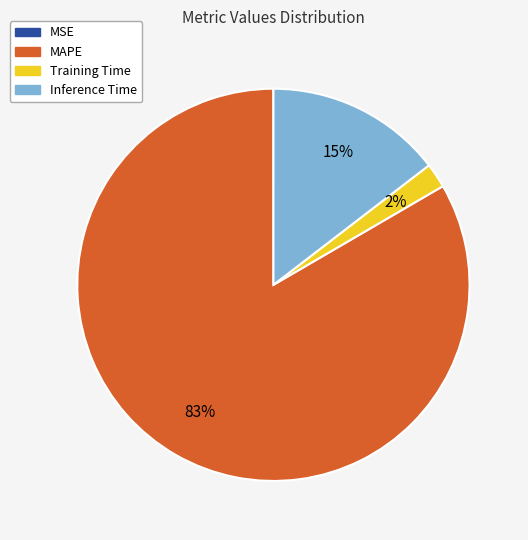

To the nearest percent, what is the combined percentage of Inference Time and MAPE?

98%